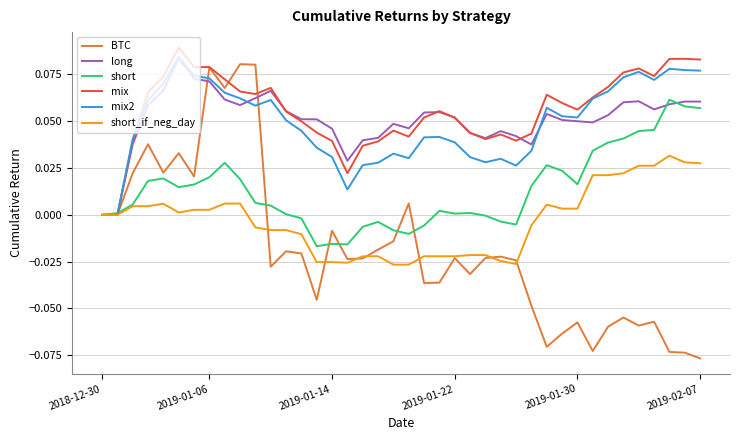

Which series has the widest spread of values?

BTC